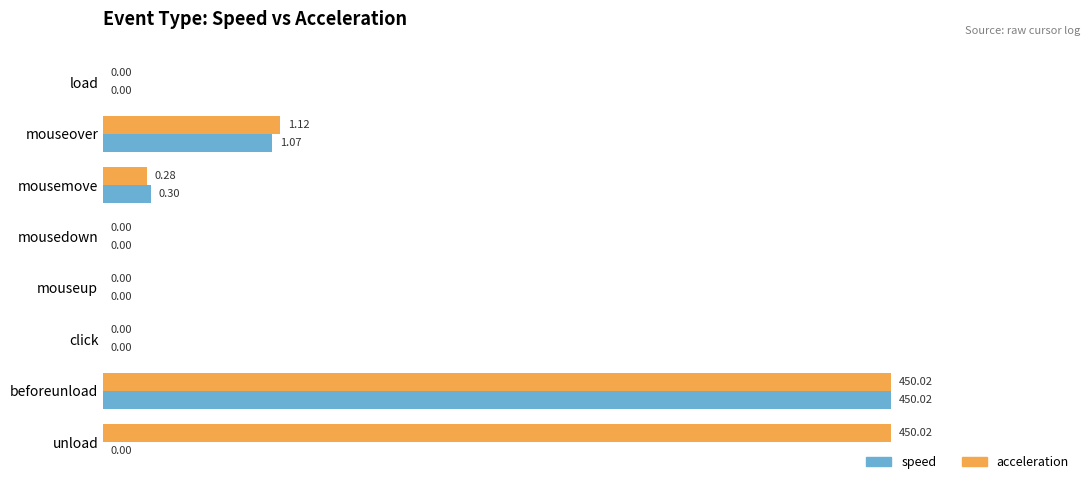

Which series has the largest total across all categories?

acceleration